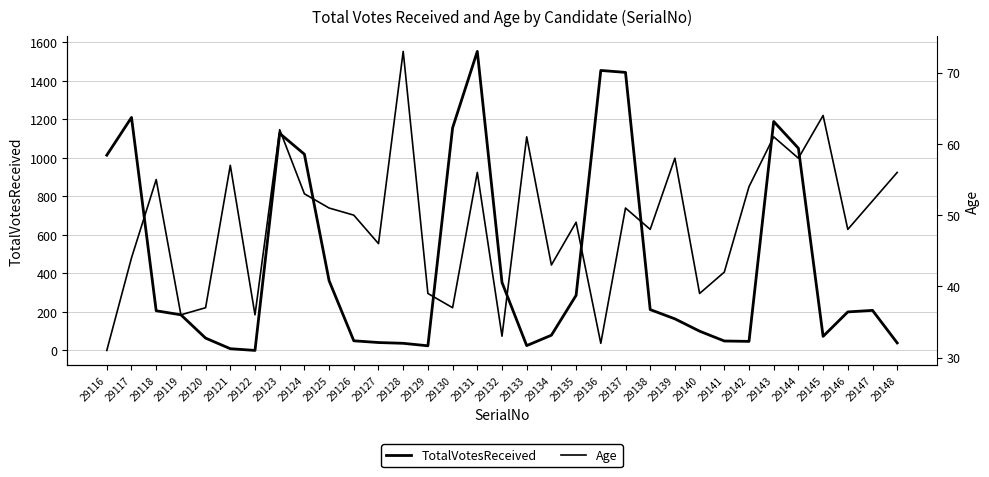

What is the spread (max minus min) of values at 29136?

1422